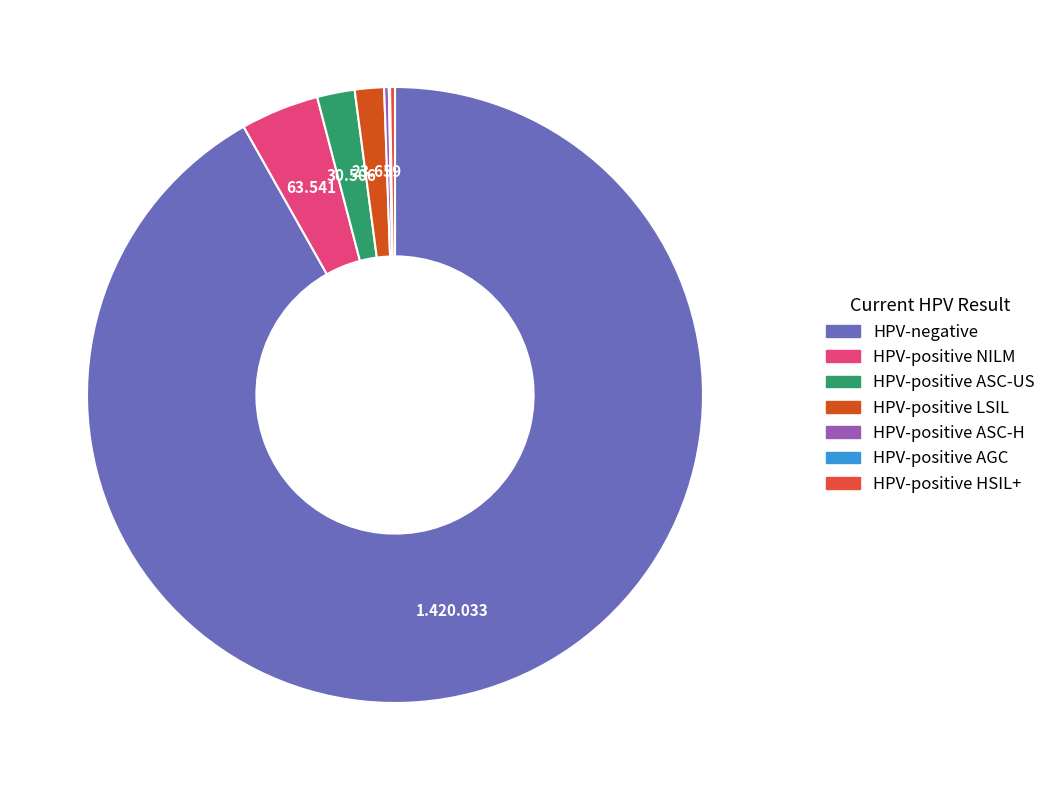

Count the number of slices in the pie.

7